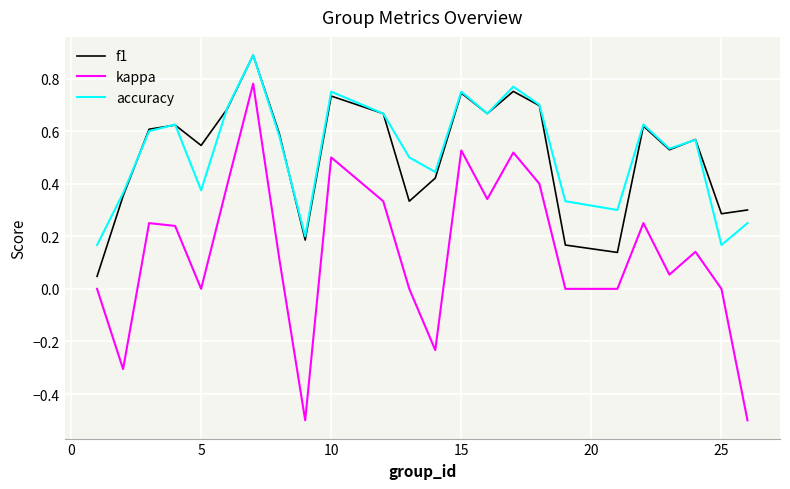

At how many categories does at least one series exceed 0?

24